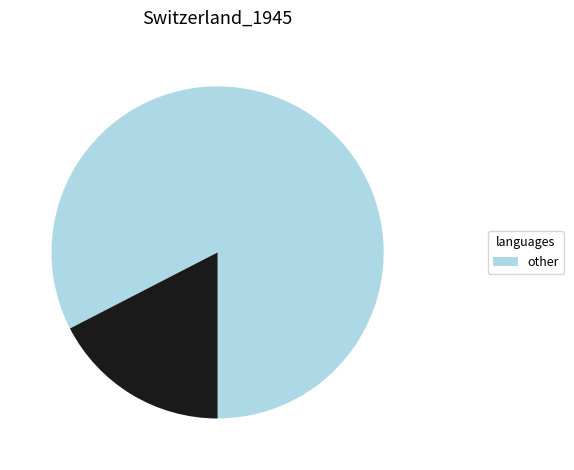

How many segments does this pie chart have?

2